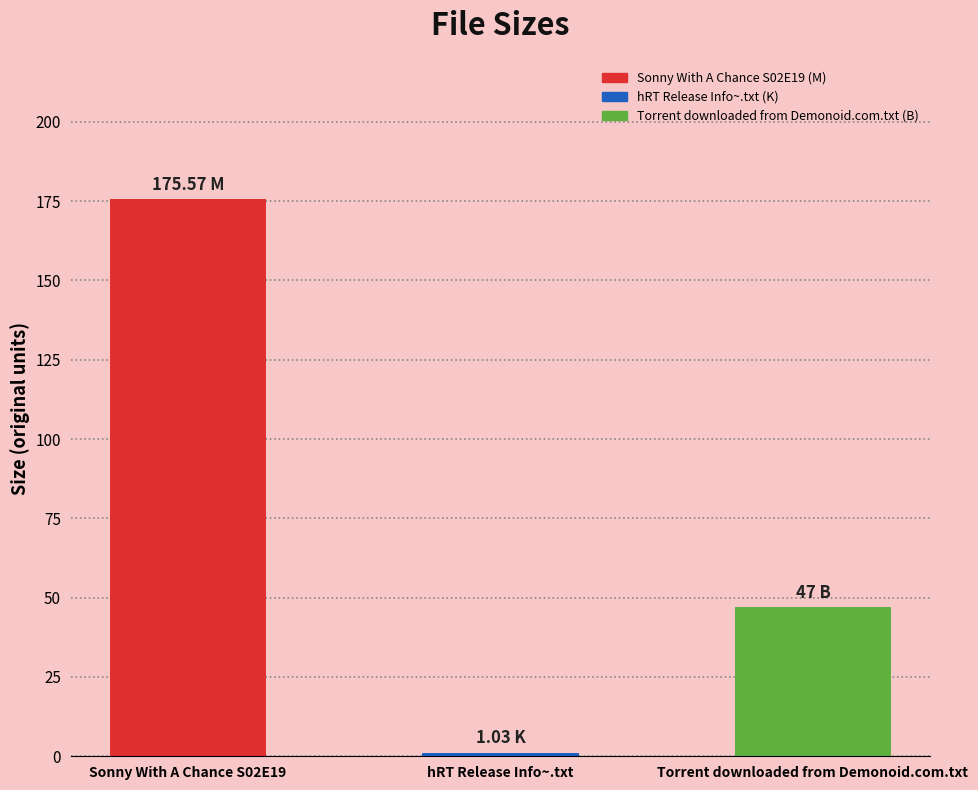

What is the smallest value displayed?

1.0